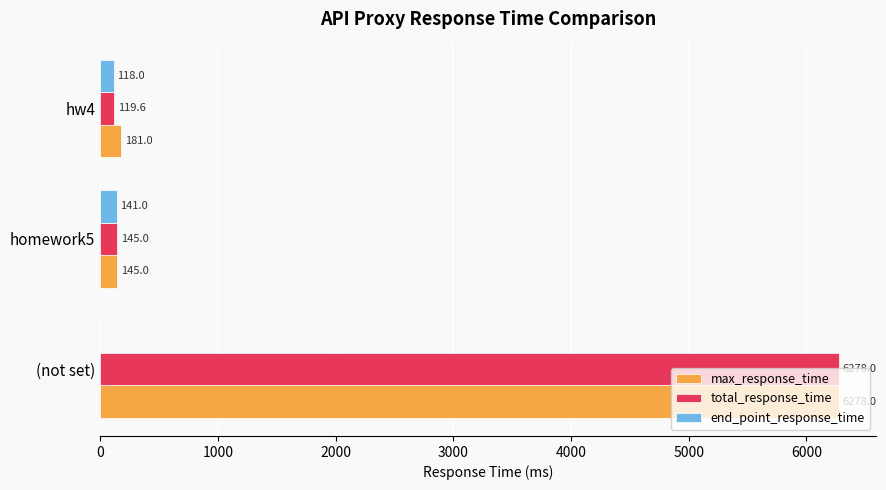

At which label is total_response_time closest to 3198?

homework5